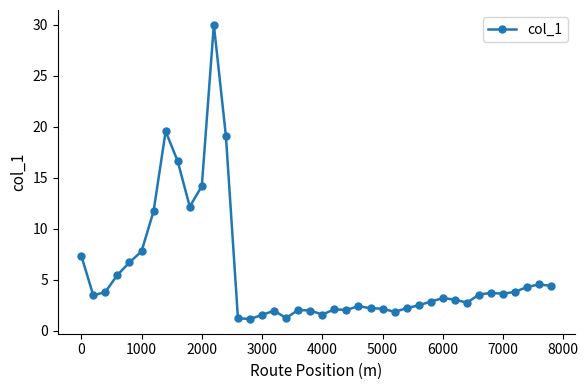

How many lines are shown in the chart?

1